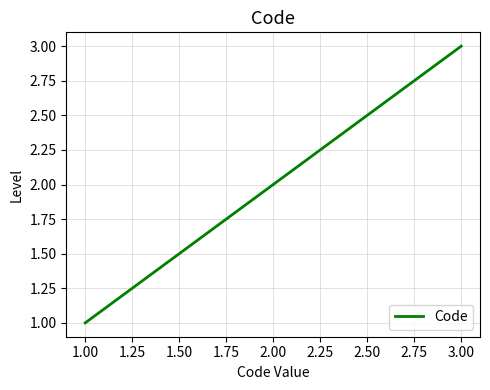

True or false: the data shows 2 at 2.00.

True